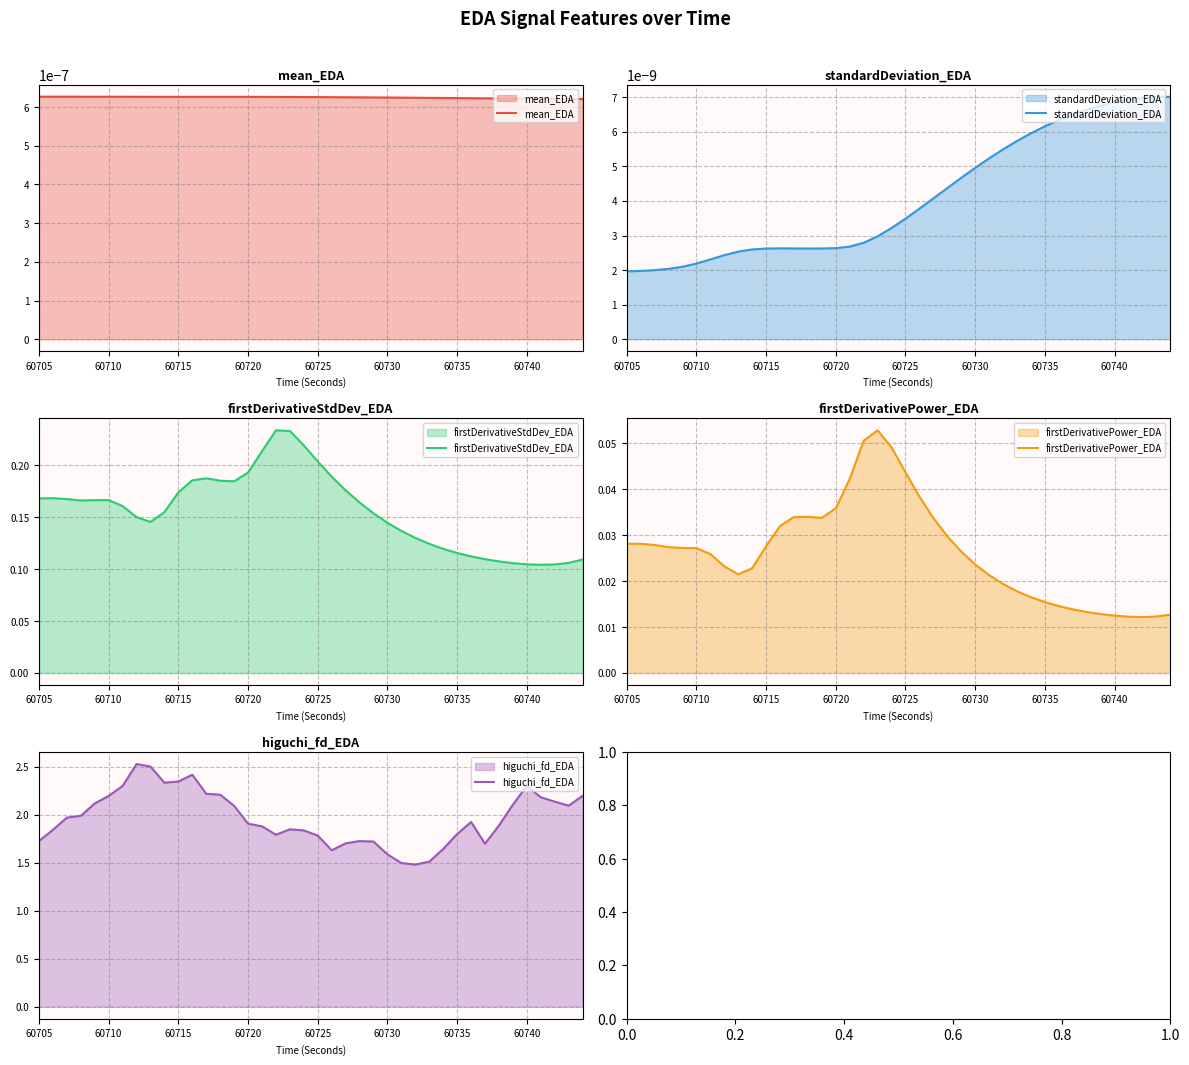

The firstDerivativeStdDev_EDA series shows 0.3 at 60715. True or false?

False